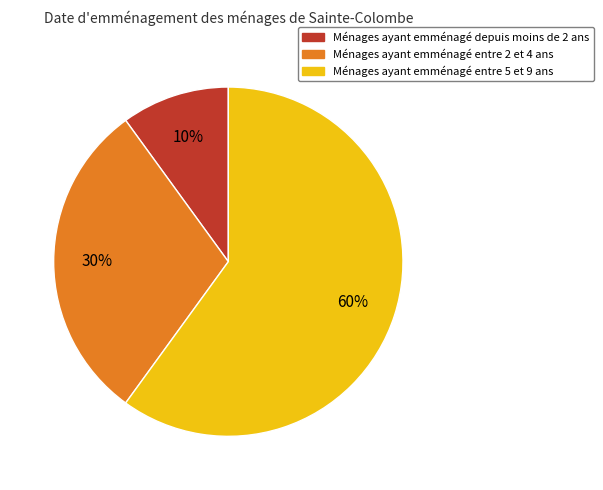

Does any single category account for the majority?

Yes